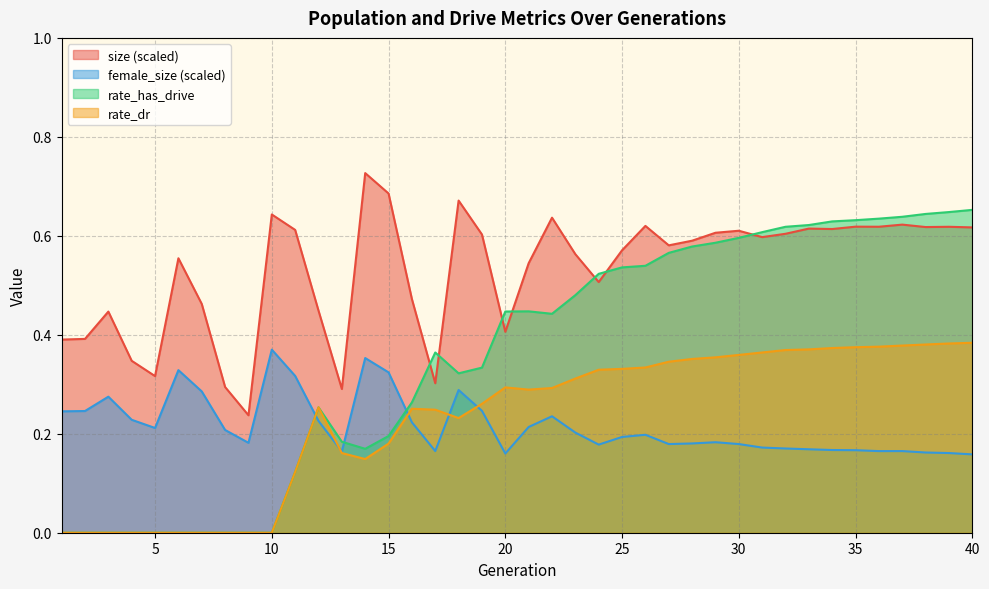

What are all the series names shown in the legend?

size (scaled), female_size (scaled), rate_has_drive, rate_dr